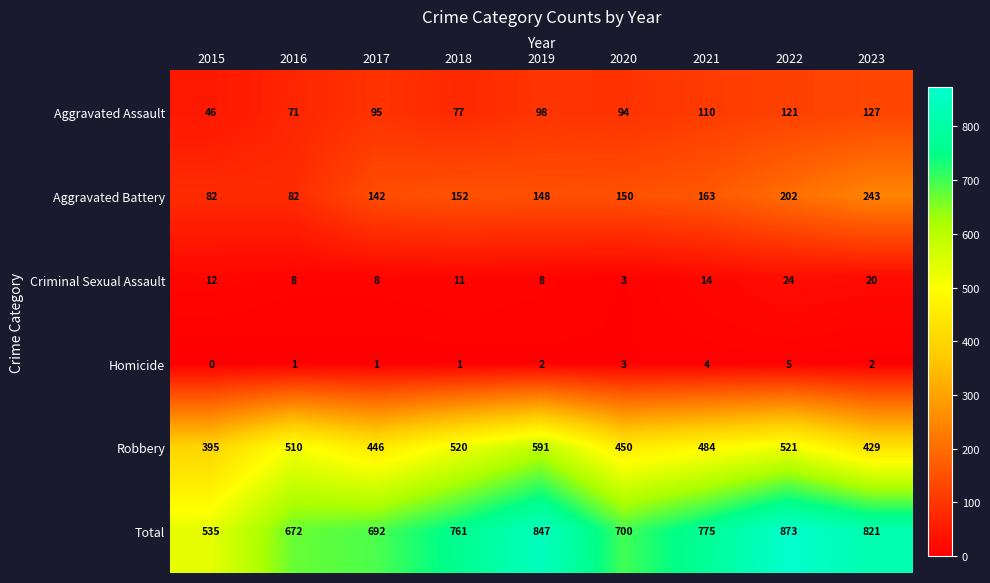

How many series are shown in this chart?

6